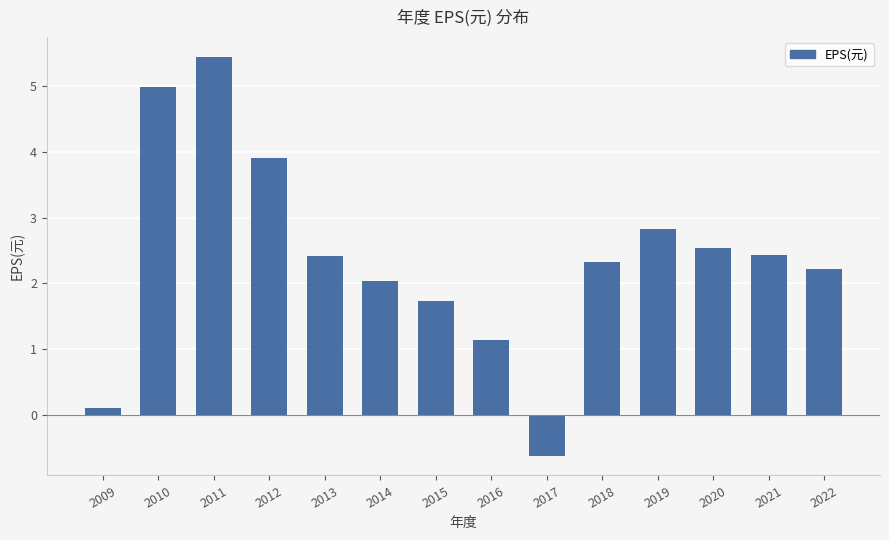

What is the sum of all values?

33.5